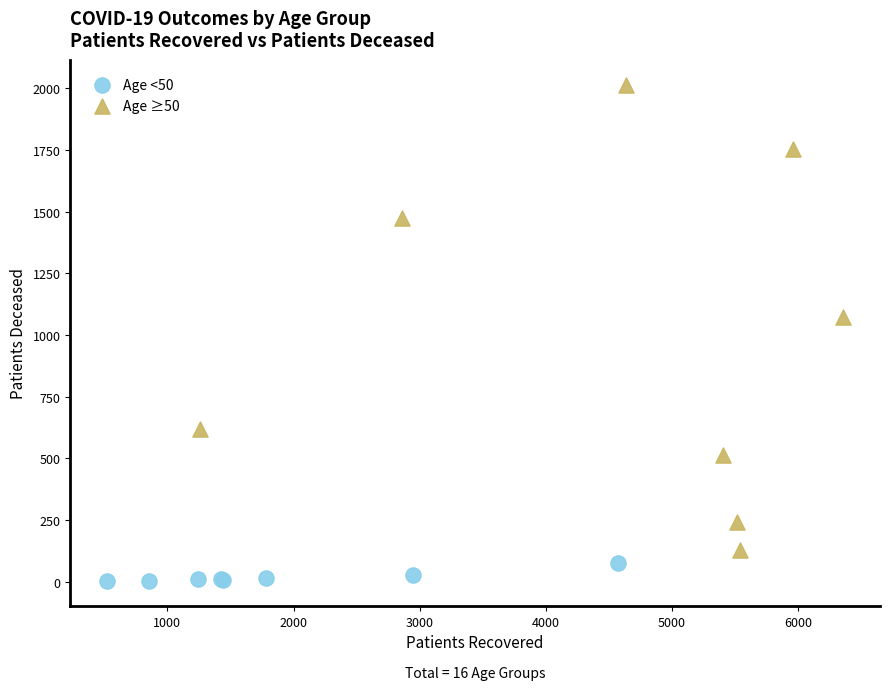

Which series reaches the maximum Y coordinate?

Age ≥50